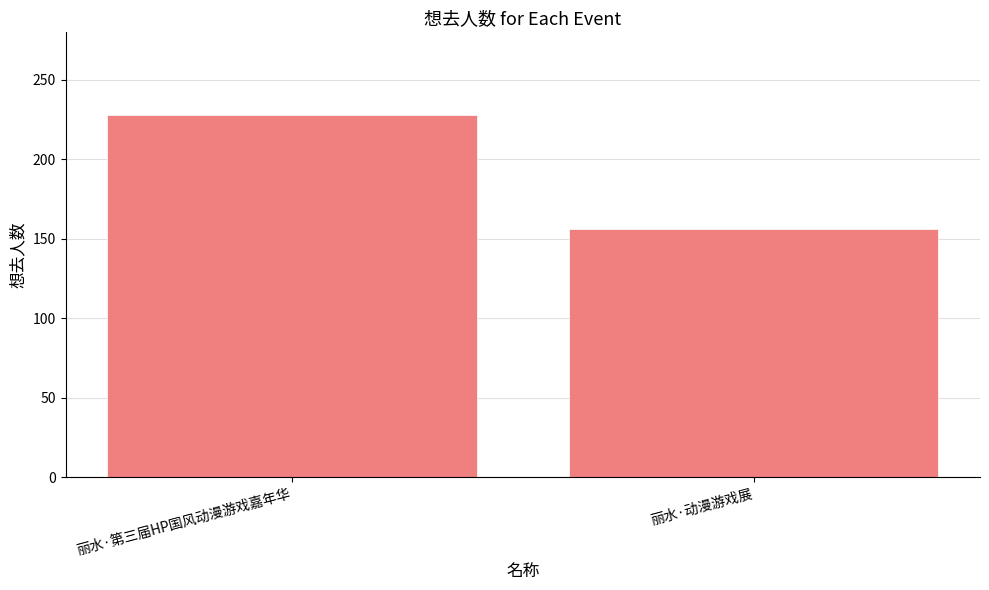

List the labels in order of value, largest first.

丽水·第三届HP国风动漫游戏嘉年华, 丽水·动漫游戏展